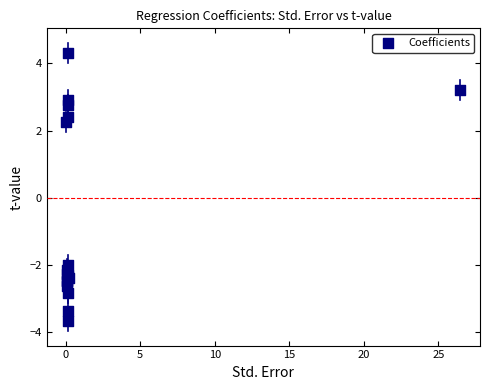

What Y value in the scatter plot is closest to 0?

-2.0